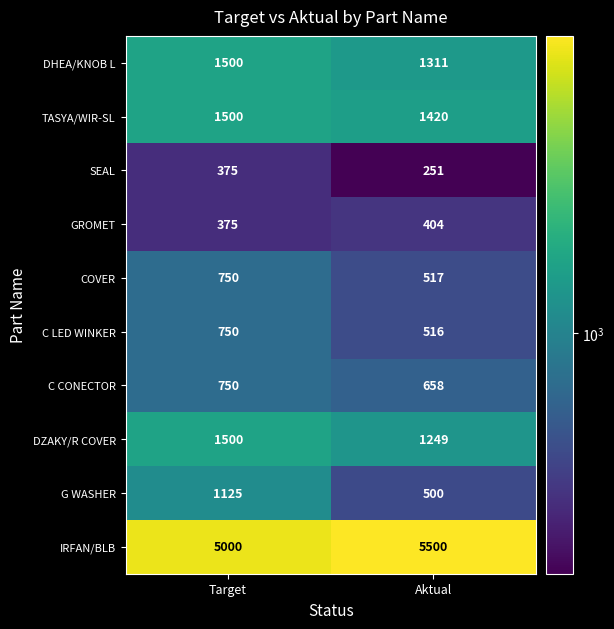

At which category does the chart reach its minimum across all series?

Aktual